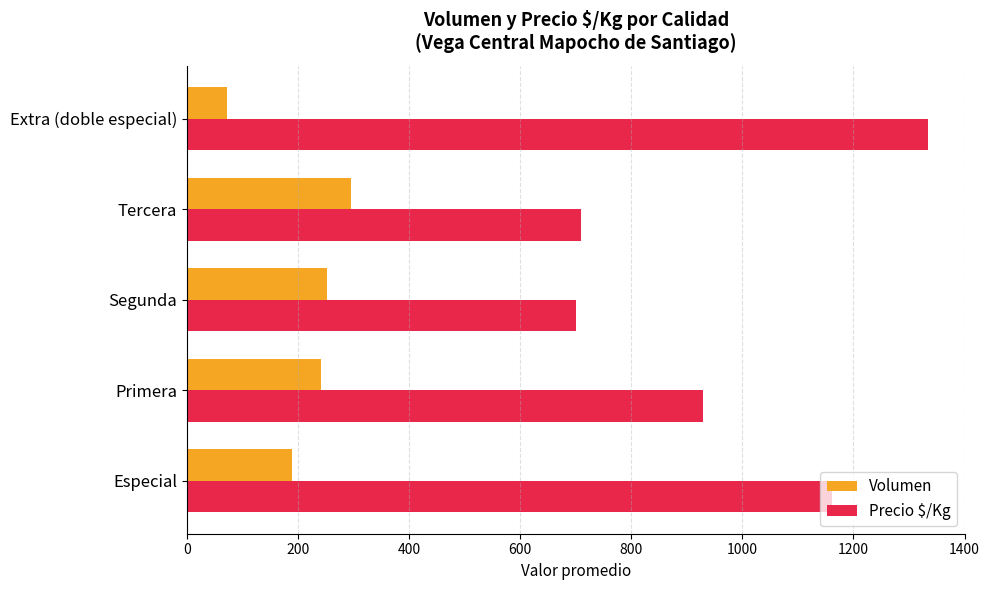

Where is Precio $/Kg nearest to the value 1016?

Primera